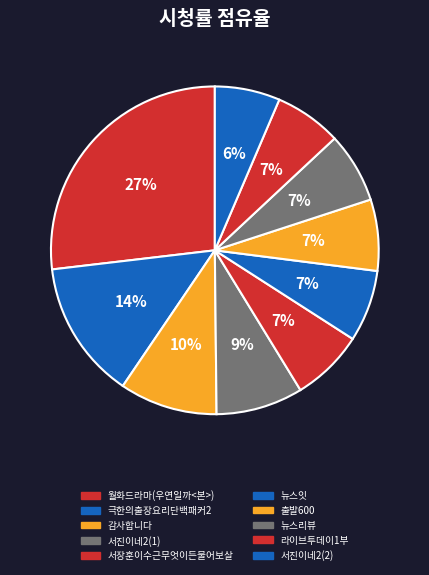

Does 뉴스리뷰 represent more than half of the total?

No